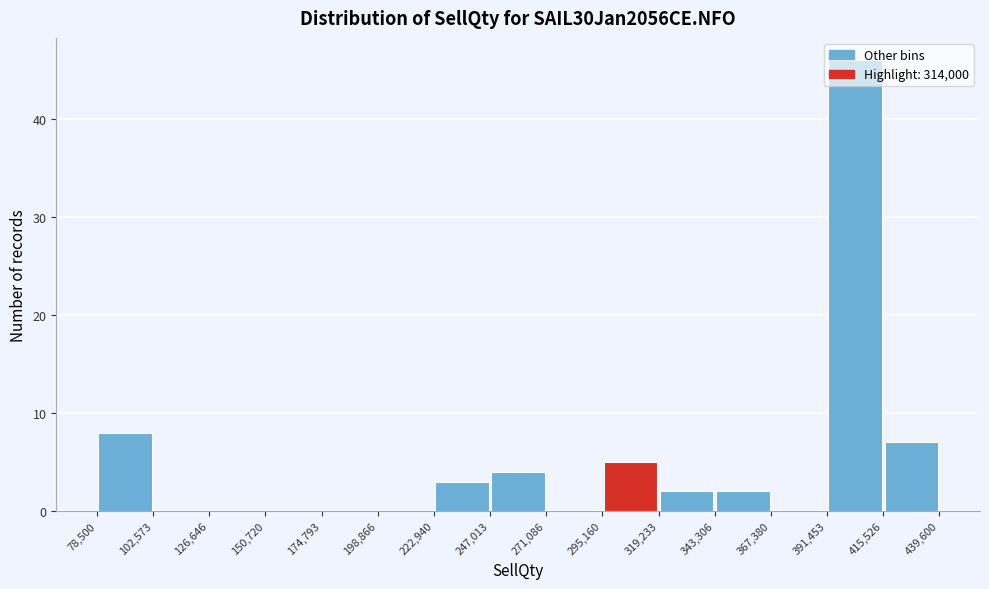

Which range on the x-axis has the tallest bar?

391,453 to 415,526